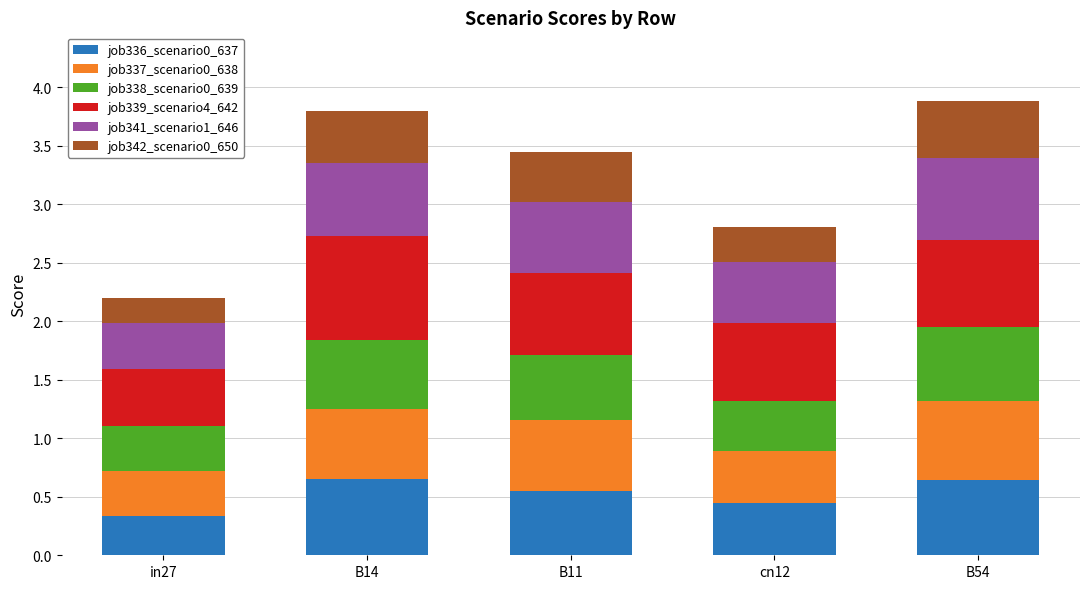

How many job336_scenario0_637 values are between 0 and 1?

5